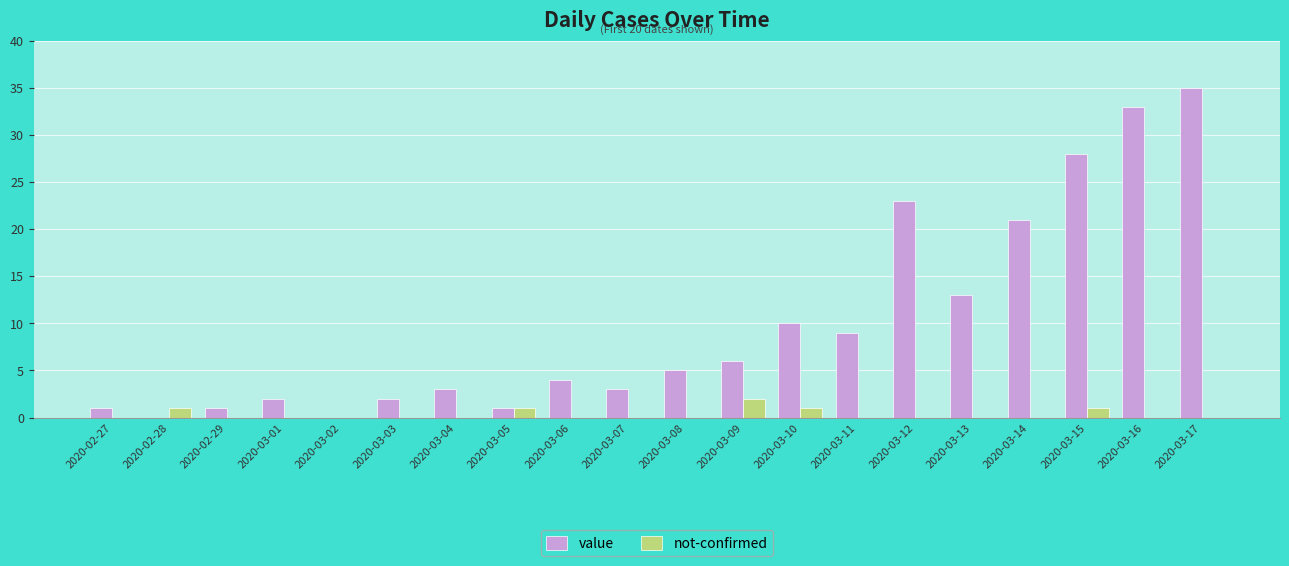

Is the value of value at 2020-03-14 greater than the value of not-confirmed at 2020-03-14?

Yes